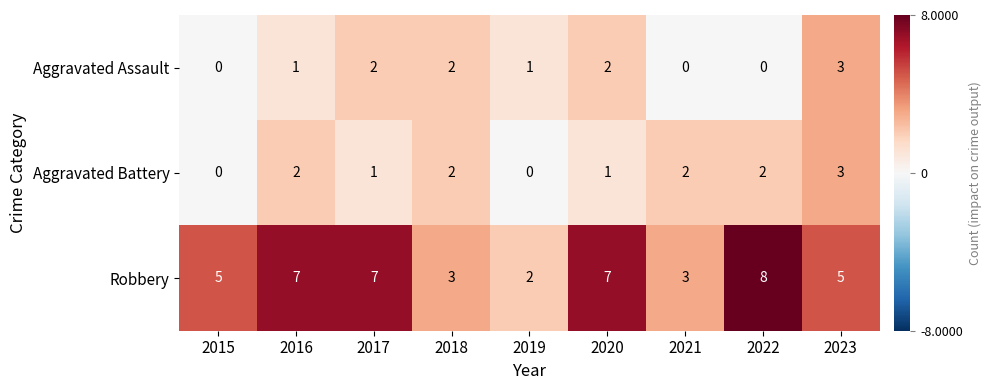

Reading left to right, what are all the values shown in this chart?

Aggravated Assault: 2015=0	2016=1	2017=2	2018=2	2019=1	2020=2	2021=0	2022=0	2023=3
Aggravated Battery: 2015=0	2016=2	2017=1	2018=2	2019=0	2020=1	2021=2	2022=2	2023=3
Robbery: 2015=5	2016=7	2017=7	2018=3	2019=2	2020=7	2021=3	2022=8	2023=5